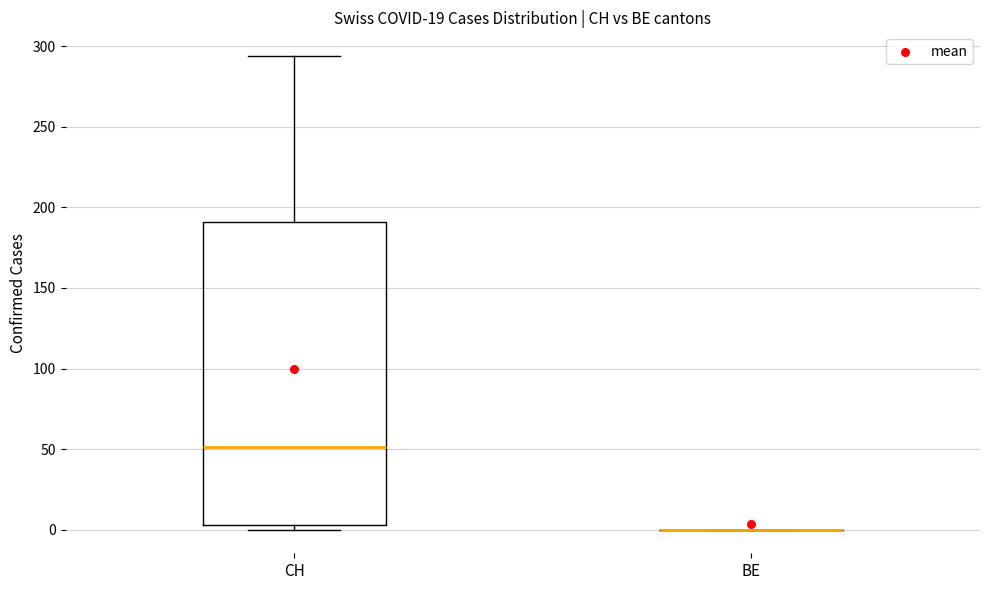

Comparing the boxes themselves (not the whiskers), which one is the tallest?

CH